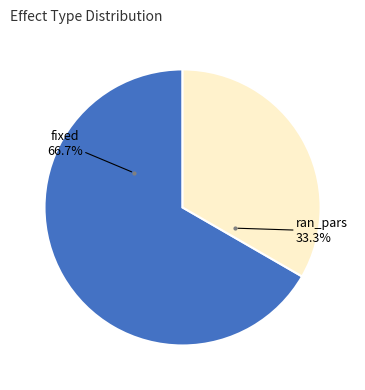

Which slice represents more than half of the pie?

fixed